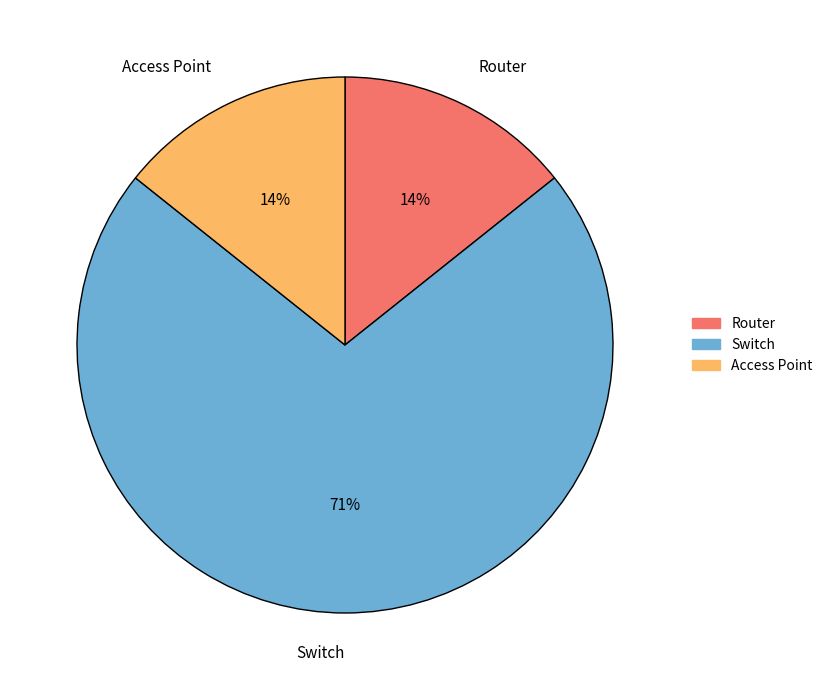

Is the sum of Switch and Router greater than half?

Yes